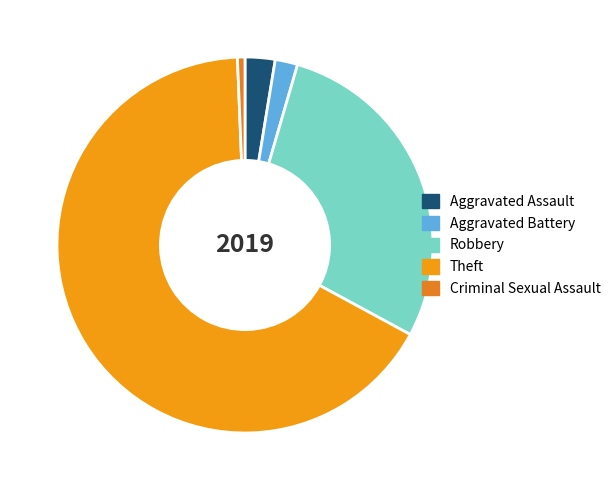

To the nearest percent, what is the combined percentage of Criminal Sexual Assault and Aggravated Assault?

3%